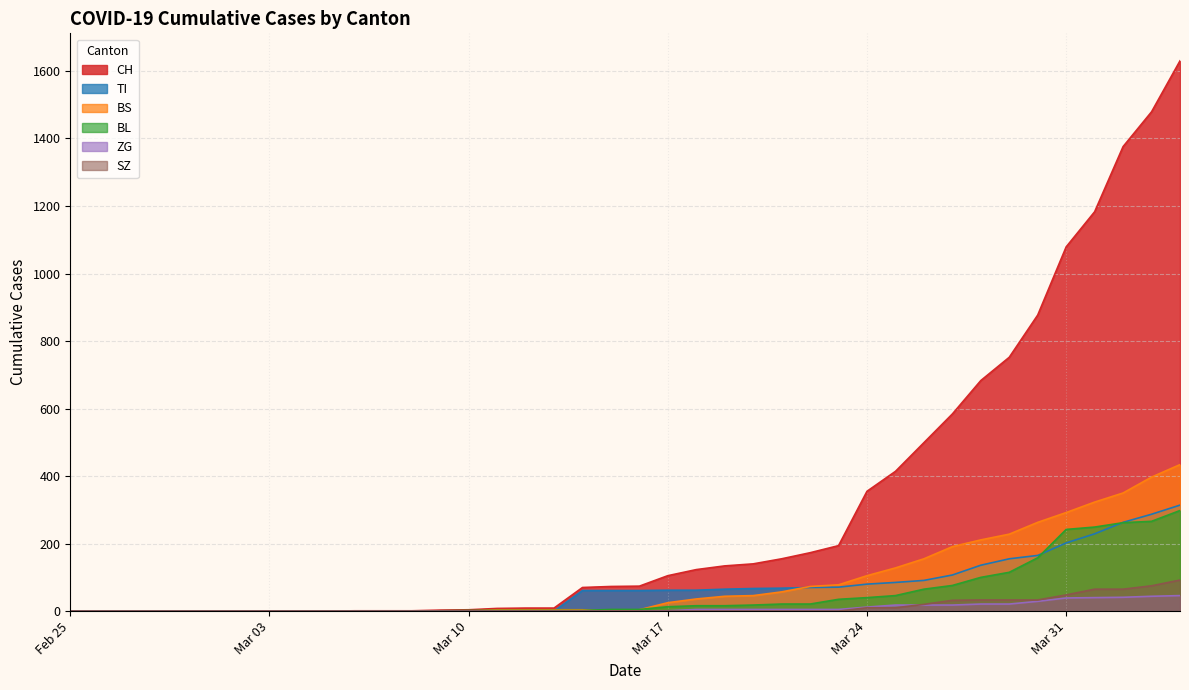

What is the average value of the ZG series?

9